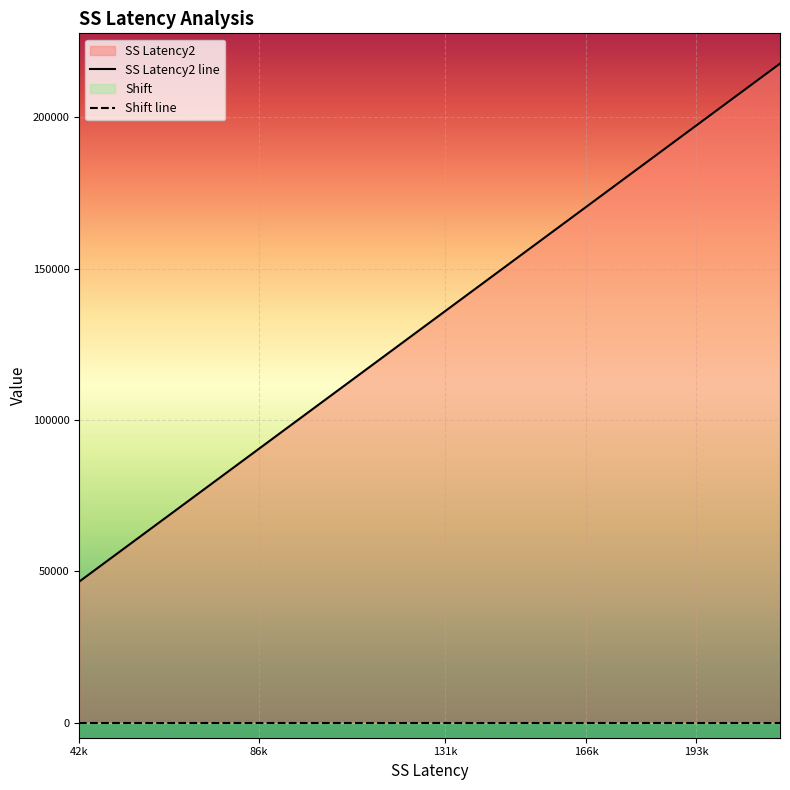

Is it true that the value at 58428 is 17630?

False